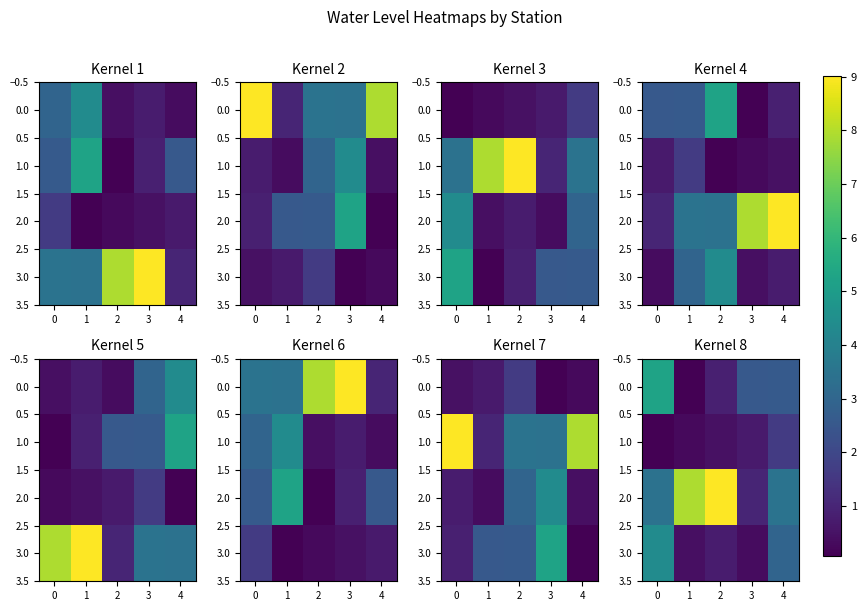

What is the difference between the highest and lowest values at 2?

8.5